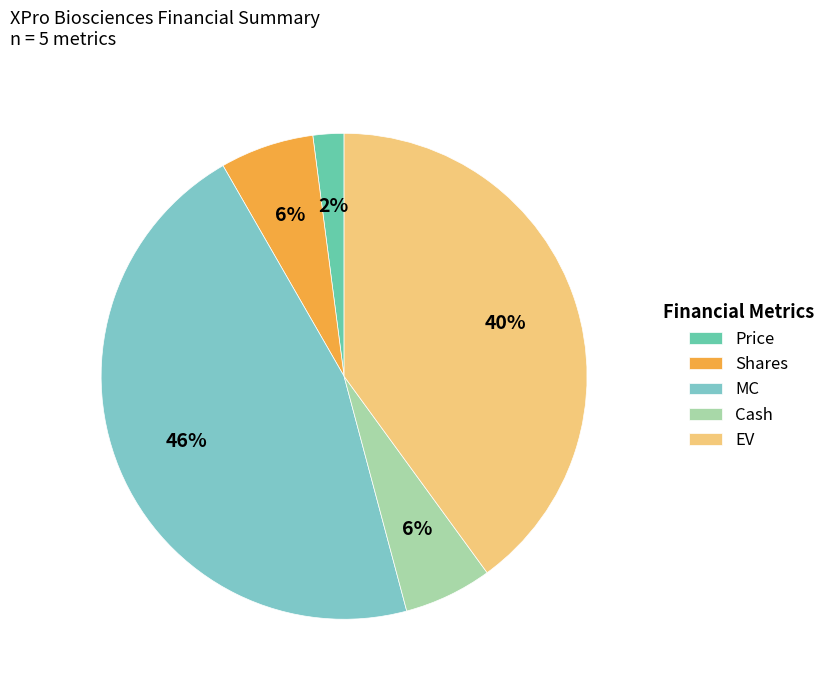

To the nearest percent, what portion does Cash represent?

6%